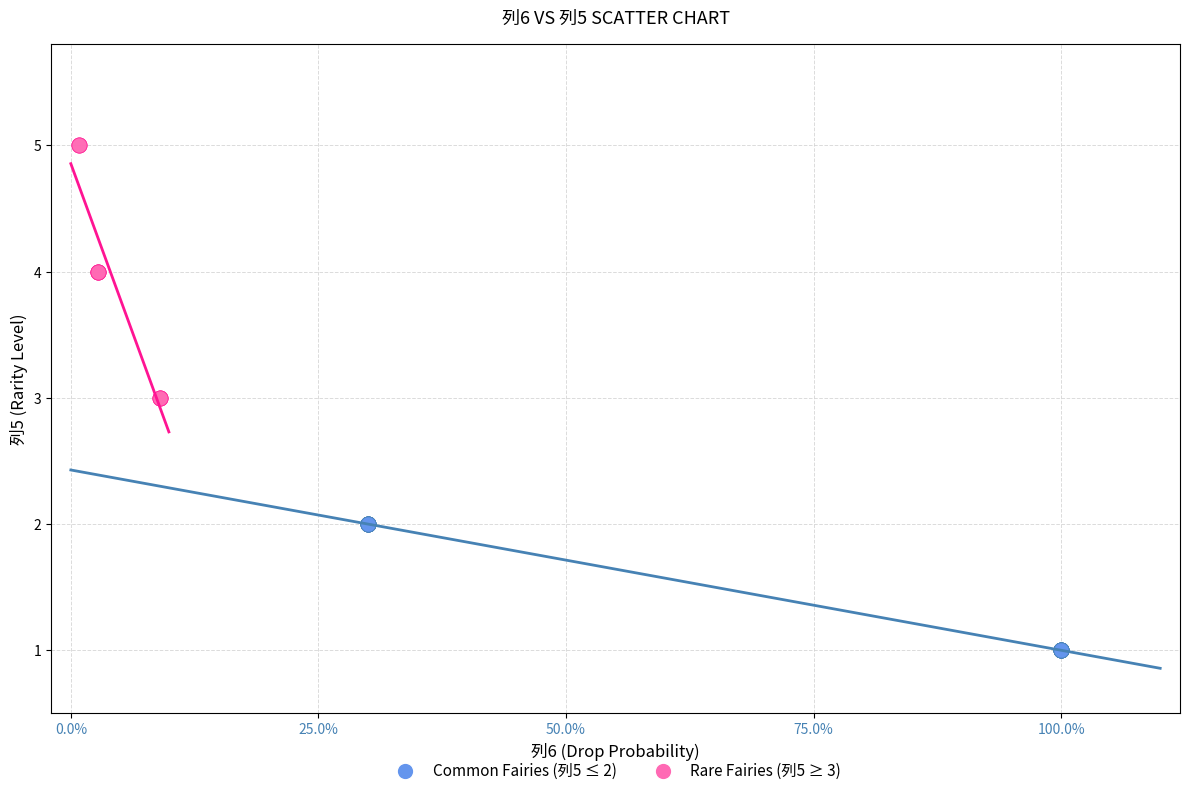

Which series contains the lowest Y value?

Common Fairies (列5 ≤ 2)